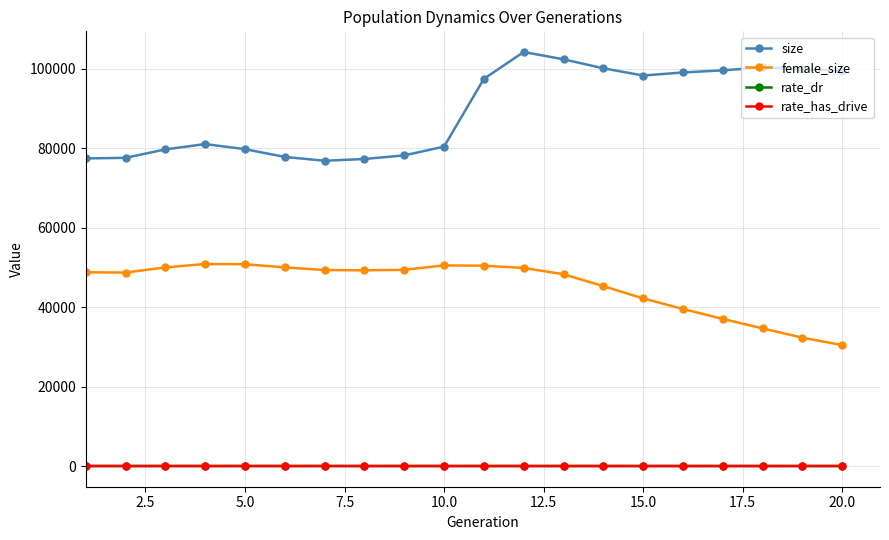

Which series has the widest spread of values?

size